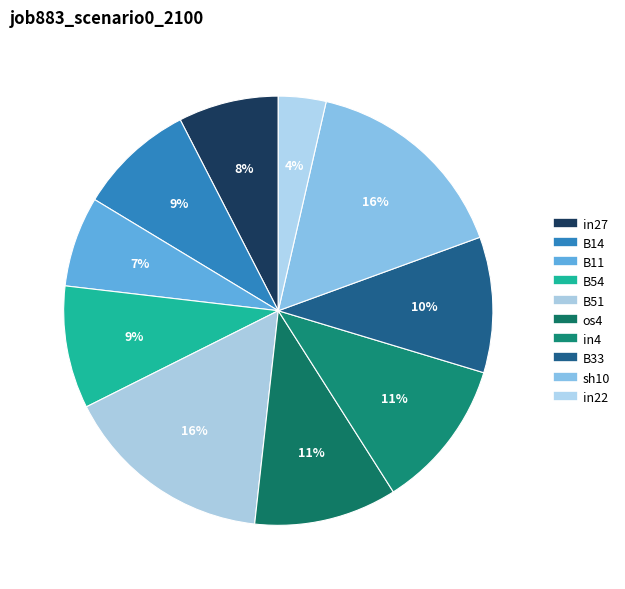

To the nearest percent, what is the average slice percentage?

10%